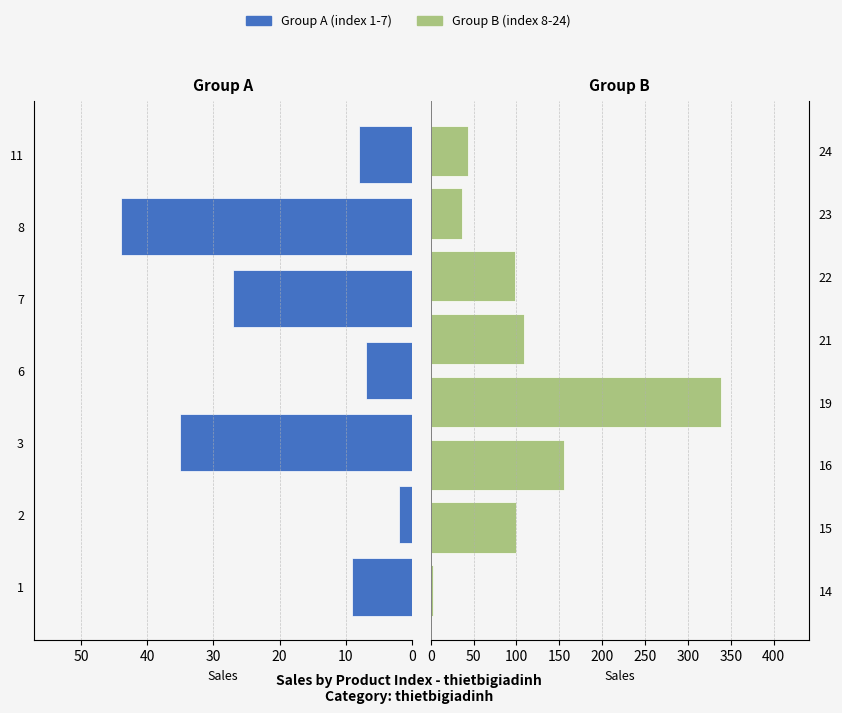

At which category does the chart reach its minimum across all series?

2